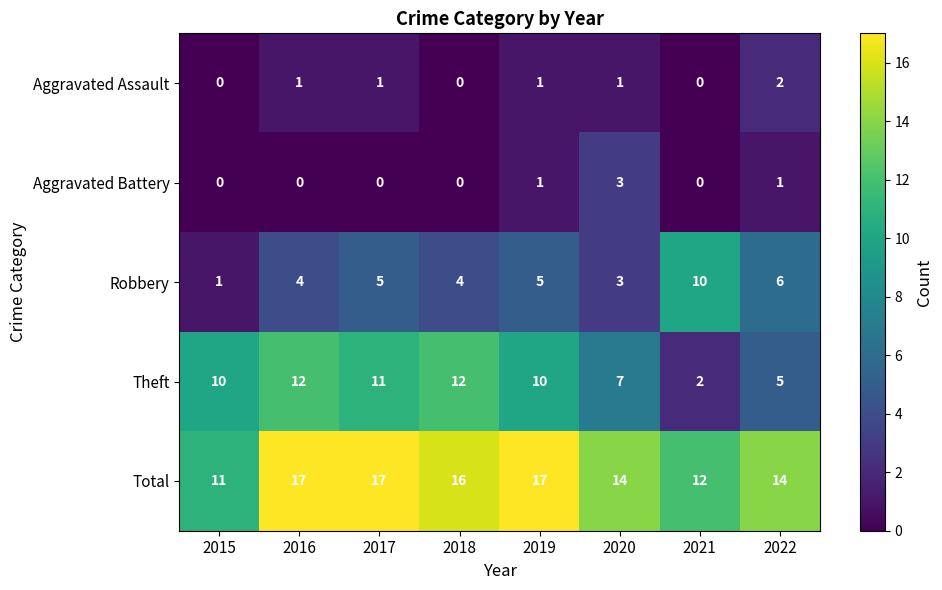

What is the difference between the maximum and second lowest values in the Total series?

5